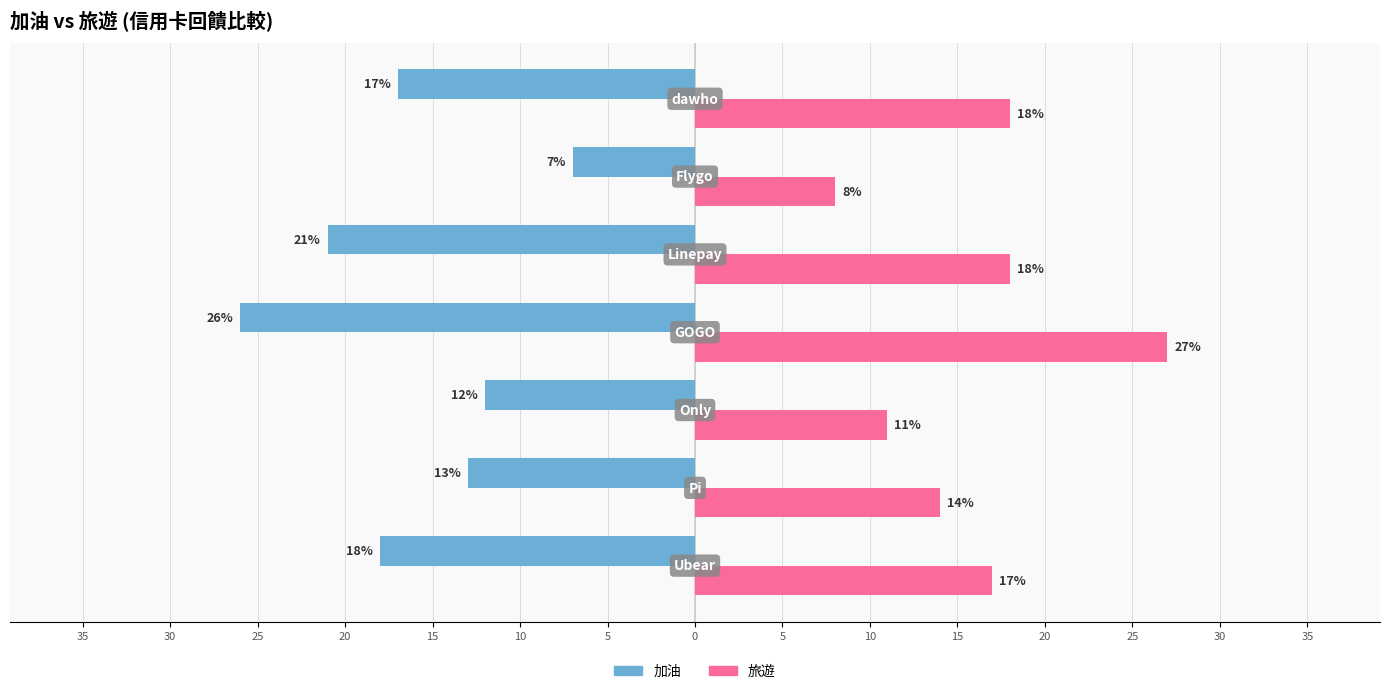

What is the value of the 加油 bar at the 1st from the left?

-18